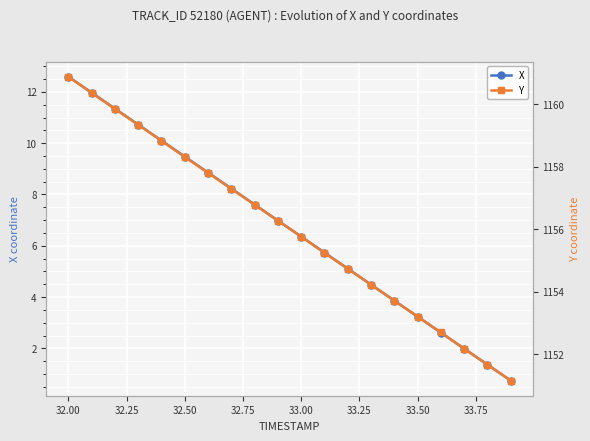

What is the difference between the second highest and second lowest values in the Y series?

8.7